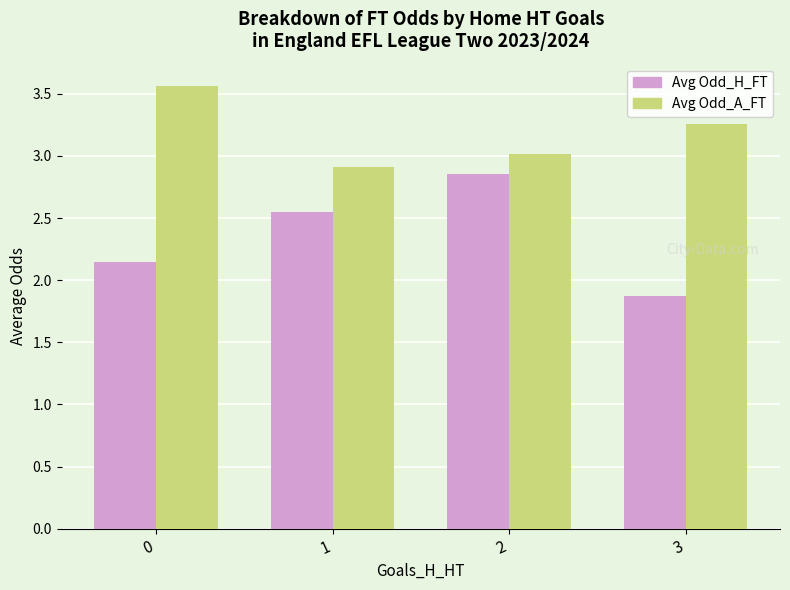

Between 1 and 2, which series saw the biggest shift?

Avg Odd_H_FT